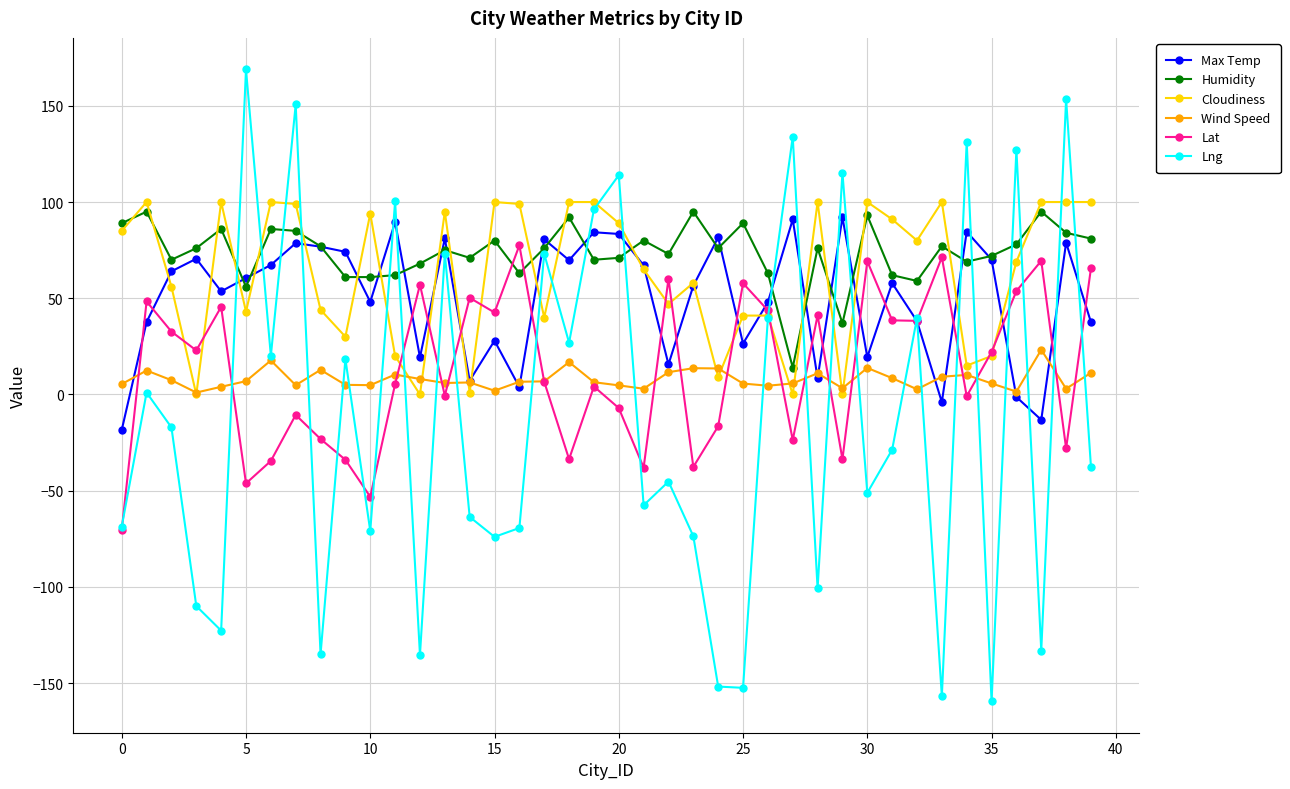

True or false: Lng has more than 1 points higher than both neighbors.

True